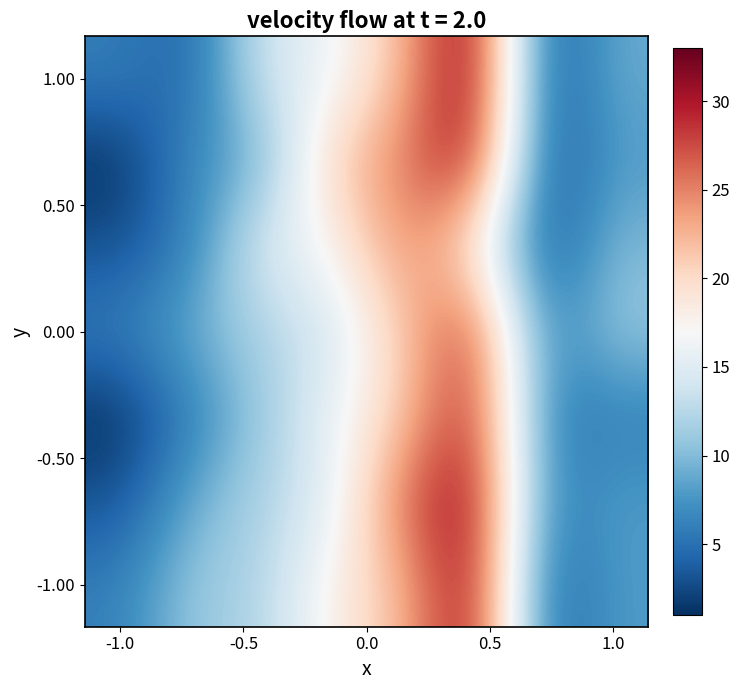

Which label corresponds to the smallest value in the chart?

-1.0